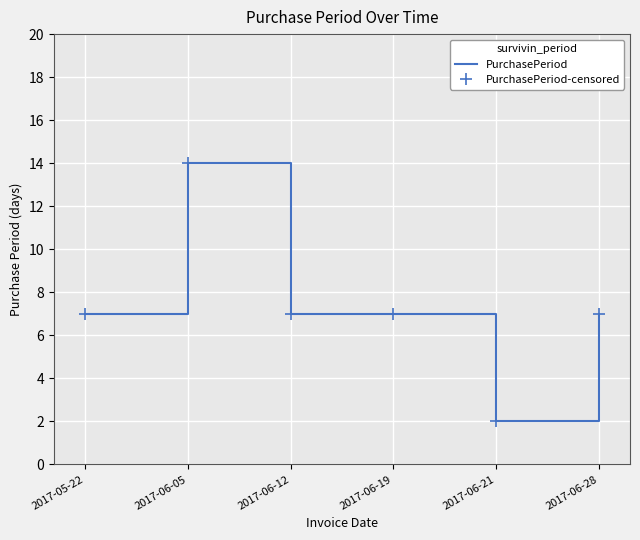

At which label does PurchasePeriod reach its minimum?

2017-06-21